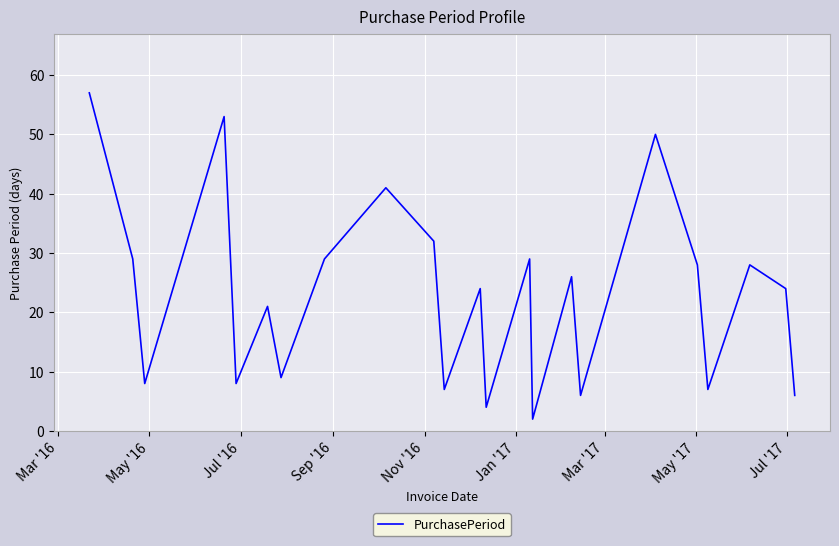

How many lines are shown in the chart?

1